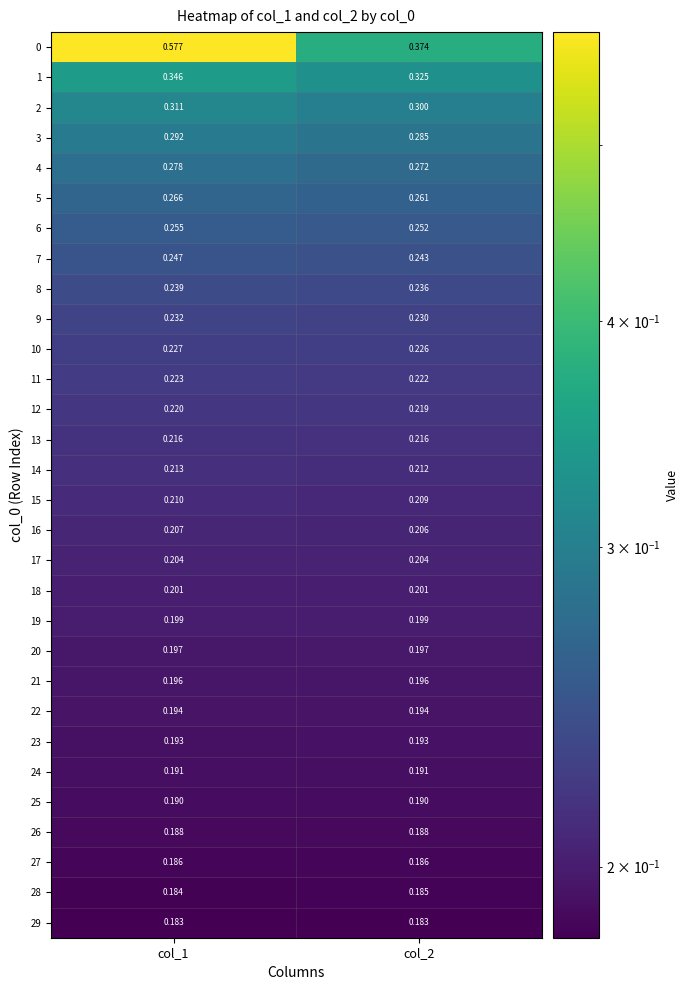

Which series has the largest range (max minus min)?

0